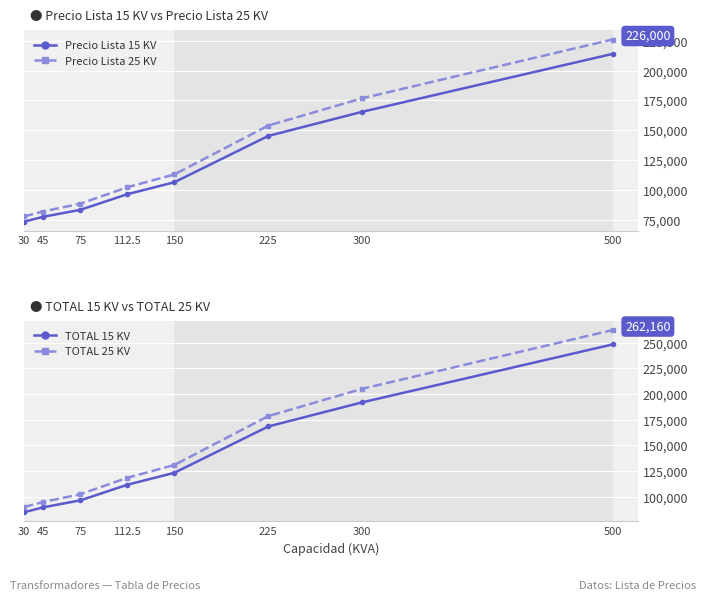

What position from the left is 30?

1